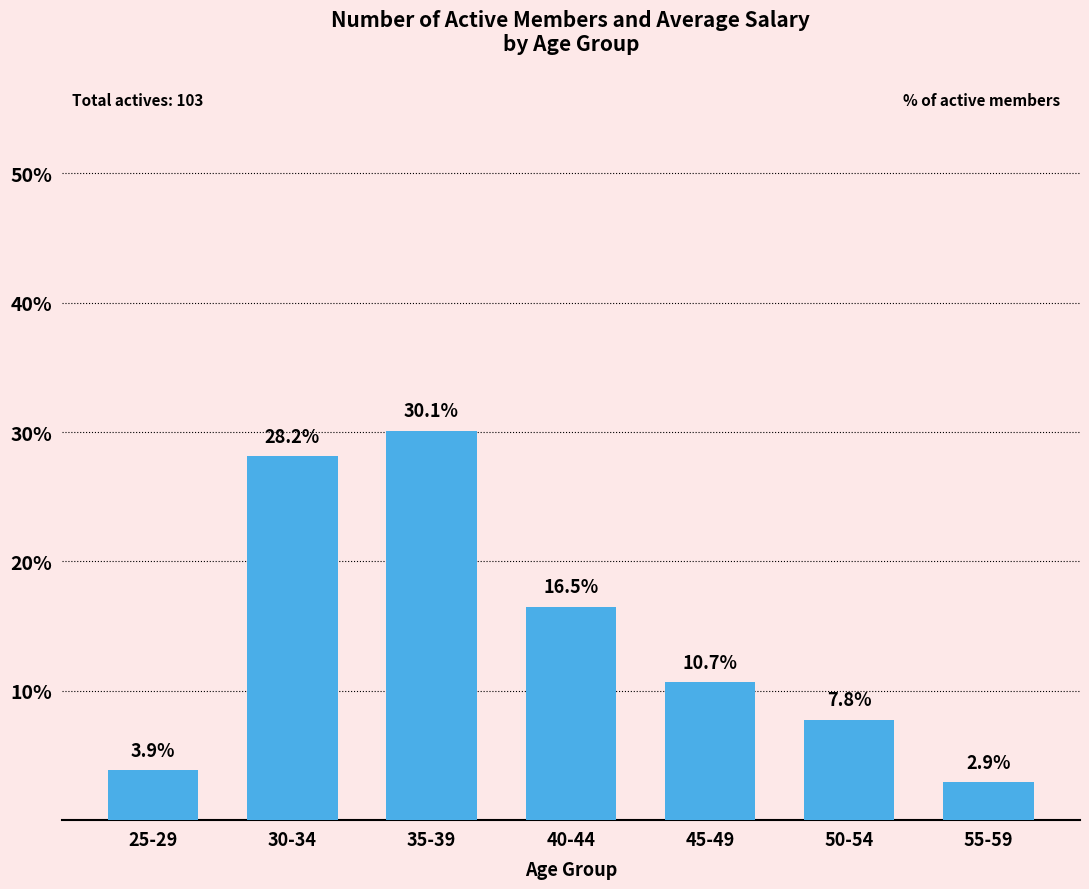

What is the label of the 5th bar from the left?

45-49